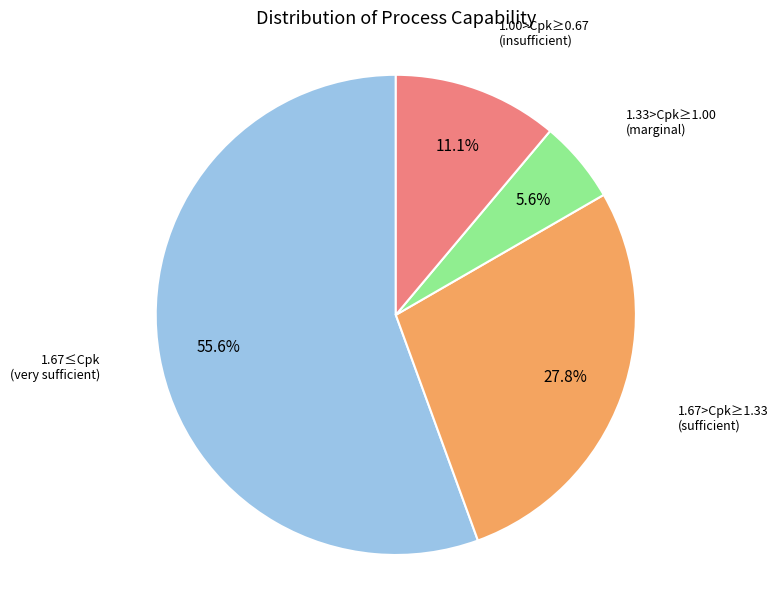

Is there a majority slice in this chart?

Yes